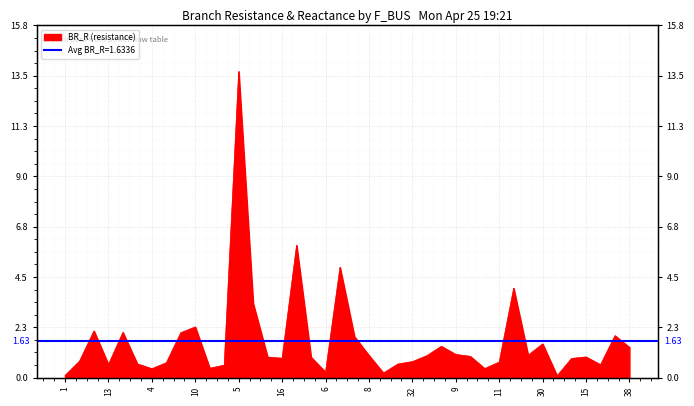

The value at 14 is 0.2. True or false?

False